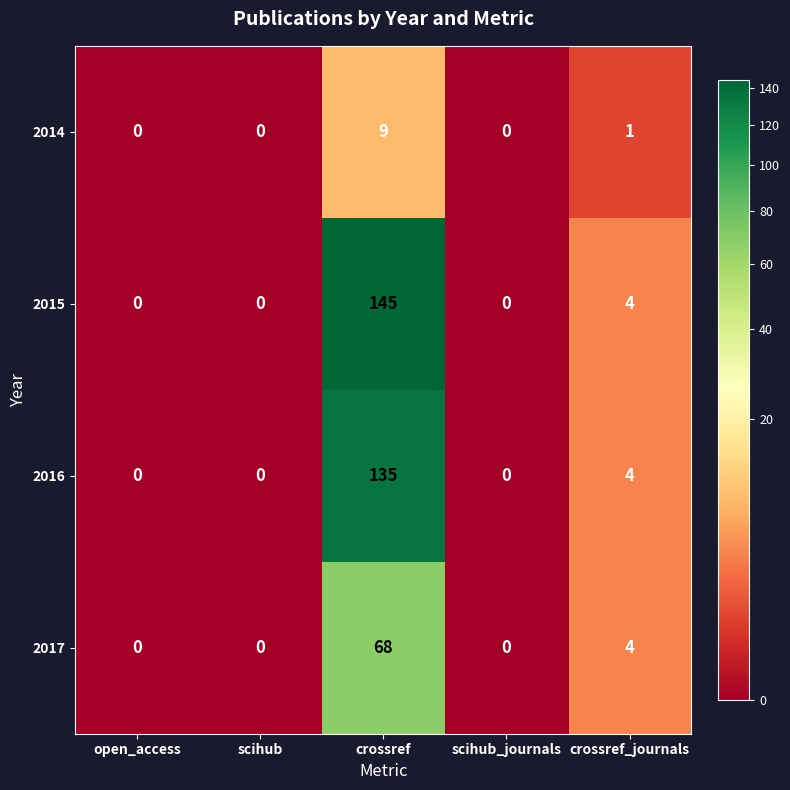

Reading left to right, list all the values displayed in this chart.

2014: 0	0	9	0	1
2015: 0	0	145	0	4
2016: 0	0	135	0	4
2017: 0	0	68	0	4